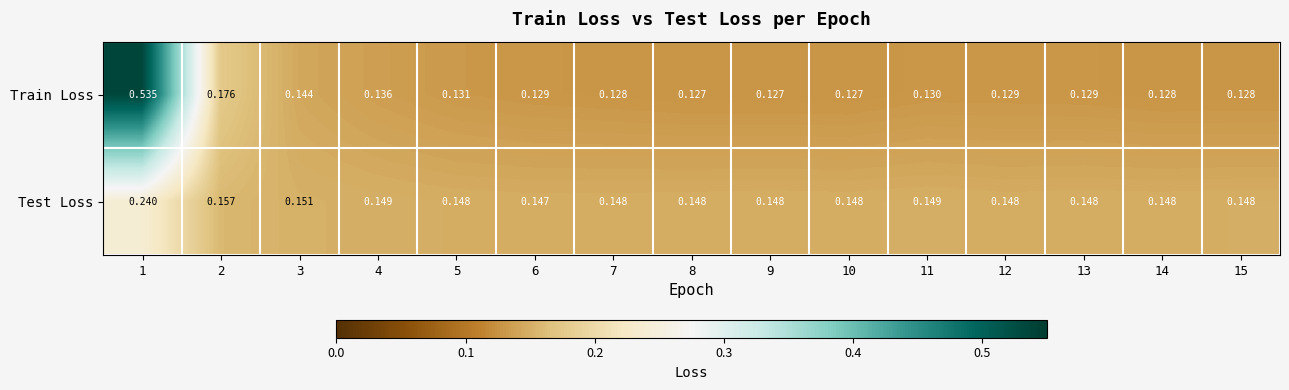

Is the value of Test Loss at 10 greater than the value of Train Loss at 12?

Yes